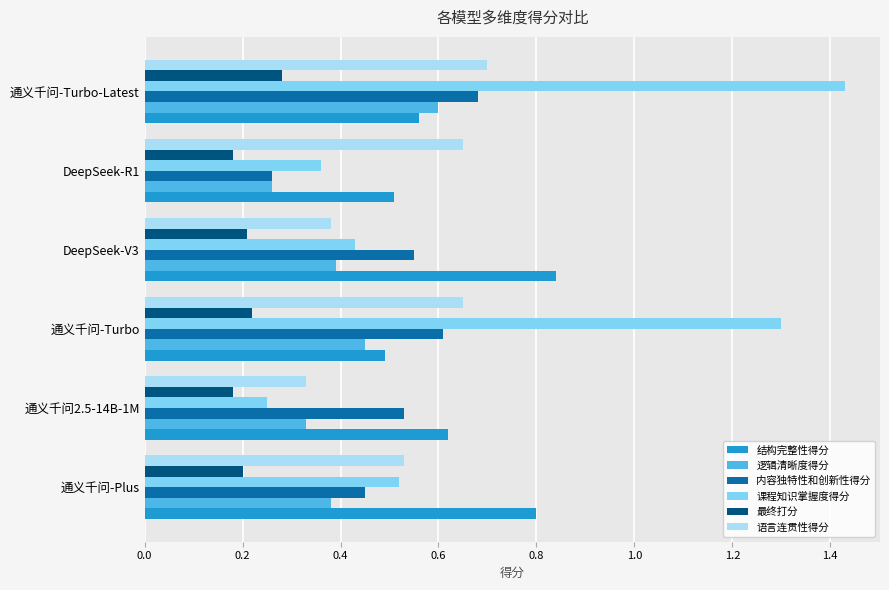

The value of 语言连贯性得分 at DeepSeek-V3 is 0.4. True or false?

True